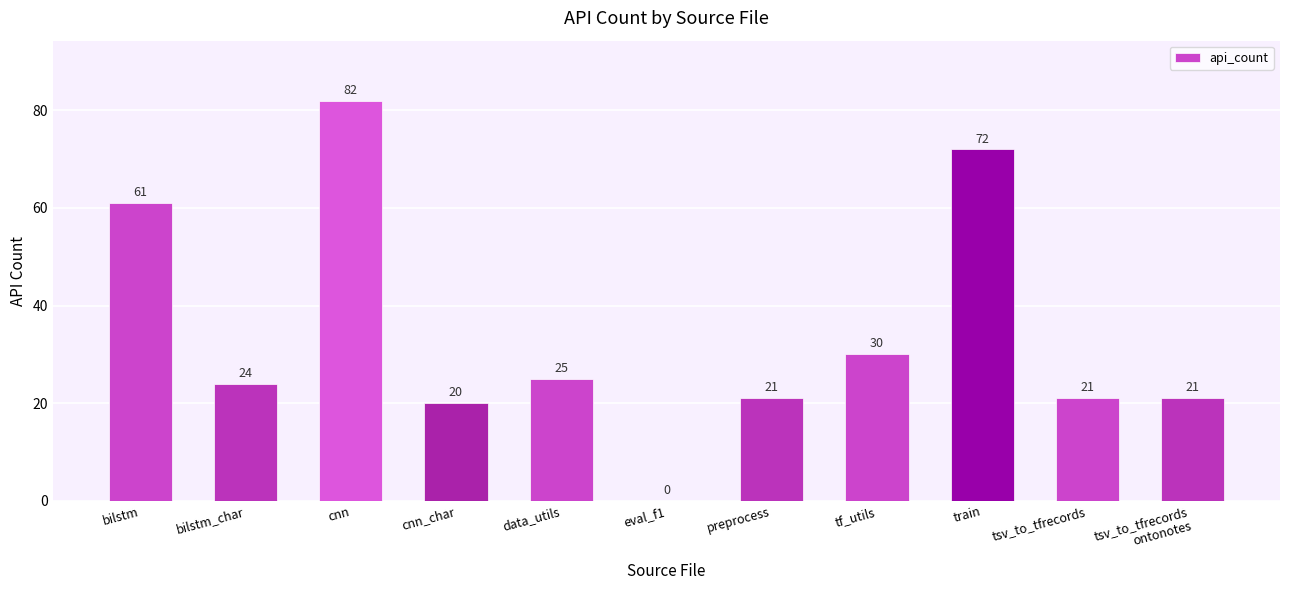

What is the change in value from eval_f1 to preprocess?

+21